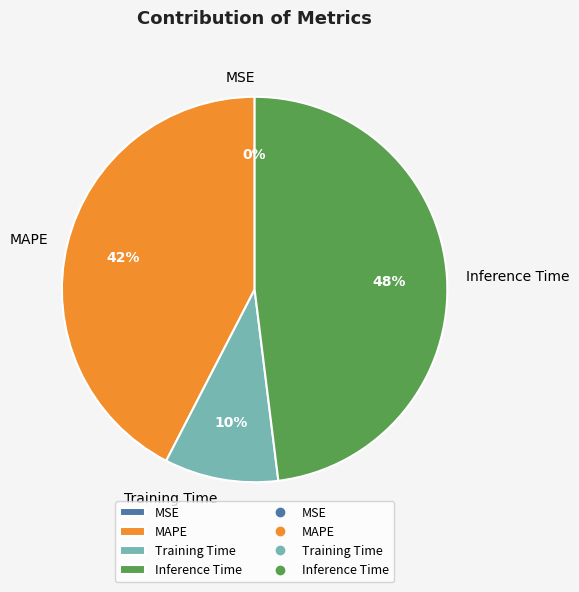

True or false: Inference Time accounts for 48% of the total.

True